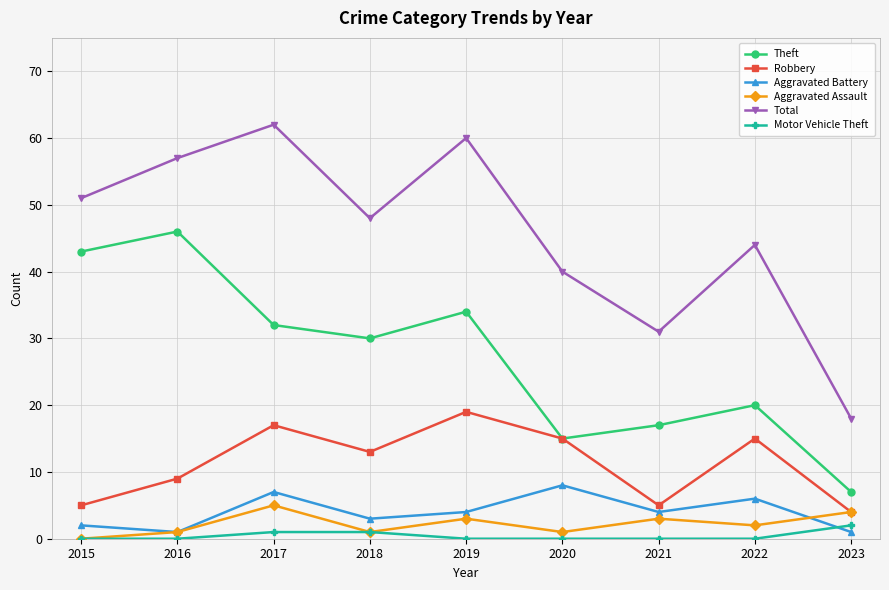

How many Aggravated Assault values are between 1 and 3?

6